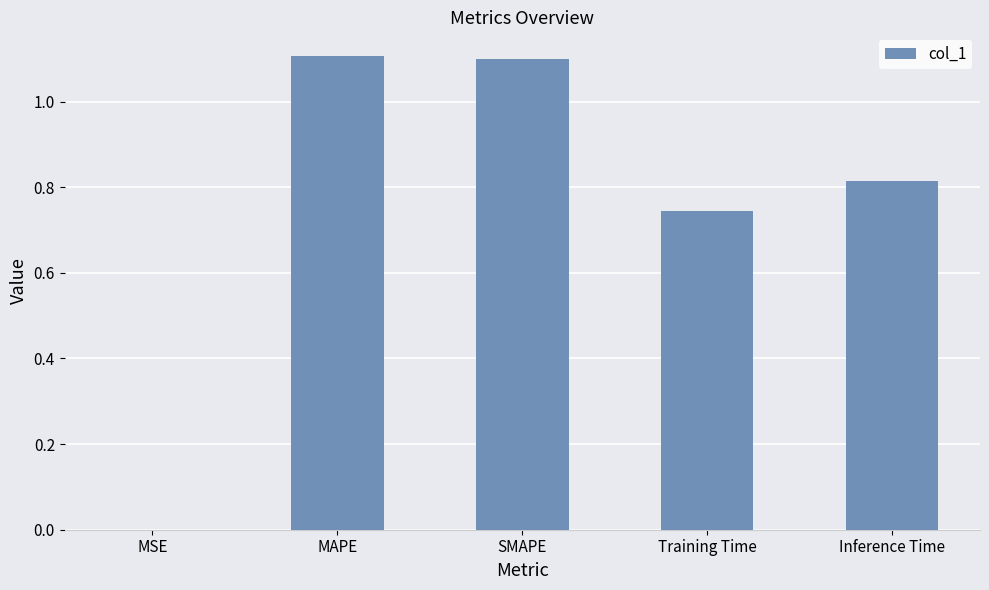

True or false: the data shows 0.0 at MSE.

True